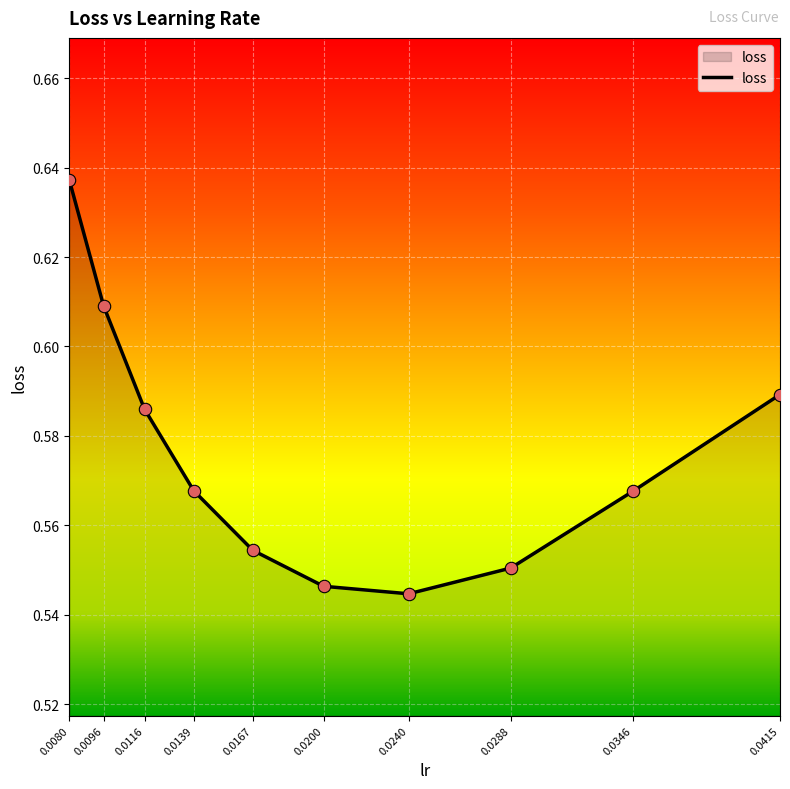

Which has a higher value, 0.0200 or 0.0167?

0.0167